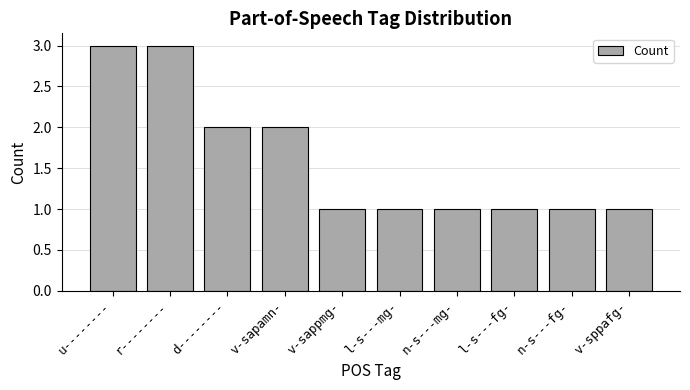

What is the sum of the values at l-s---mg- and r--------?

4